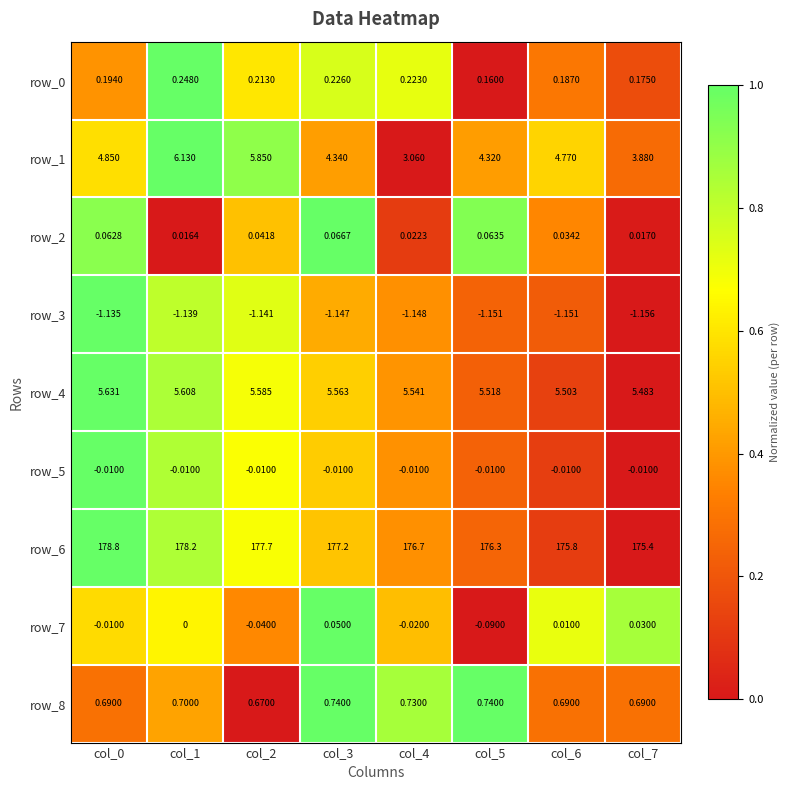

Is the value of row_5 at col_4 greater than the value of row_0 at col_5?

No